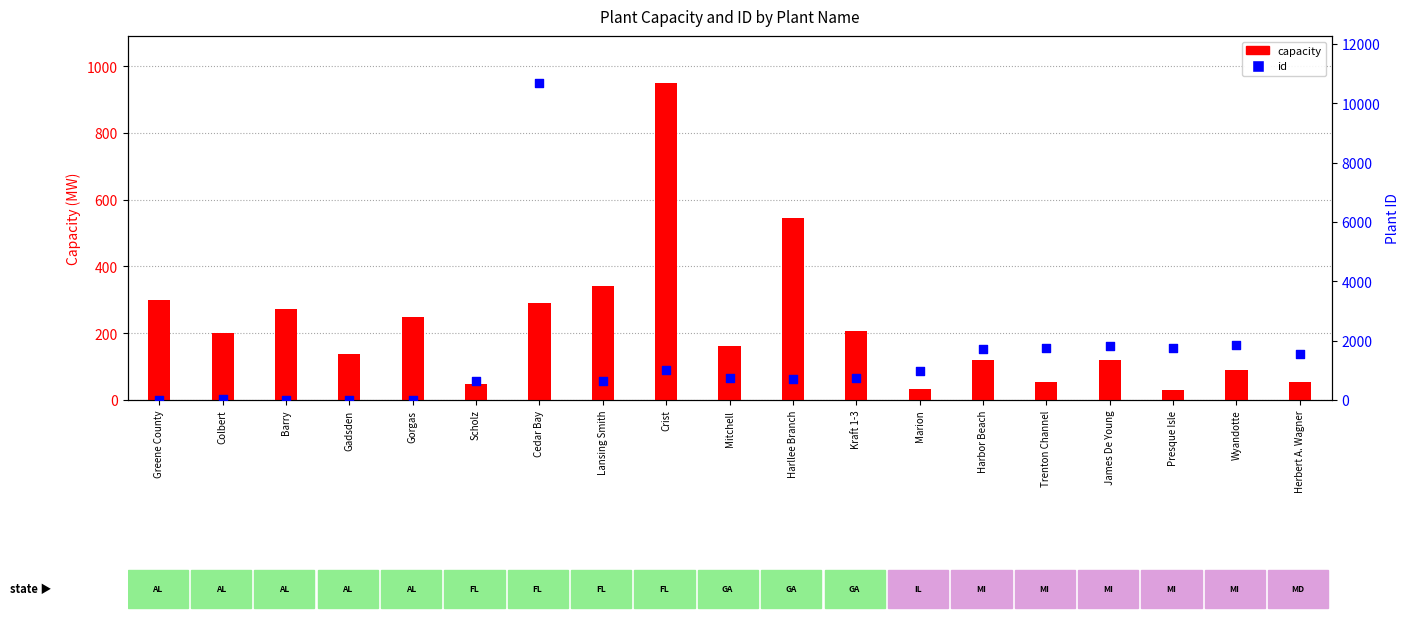

Which series has the largest total across all categories?

id